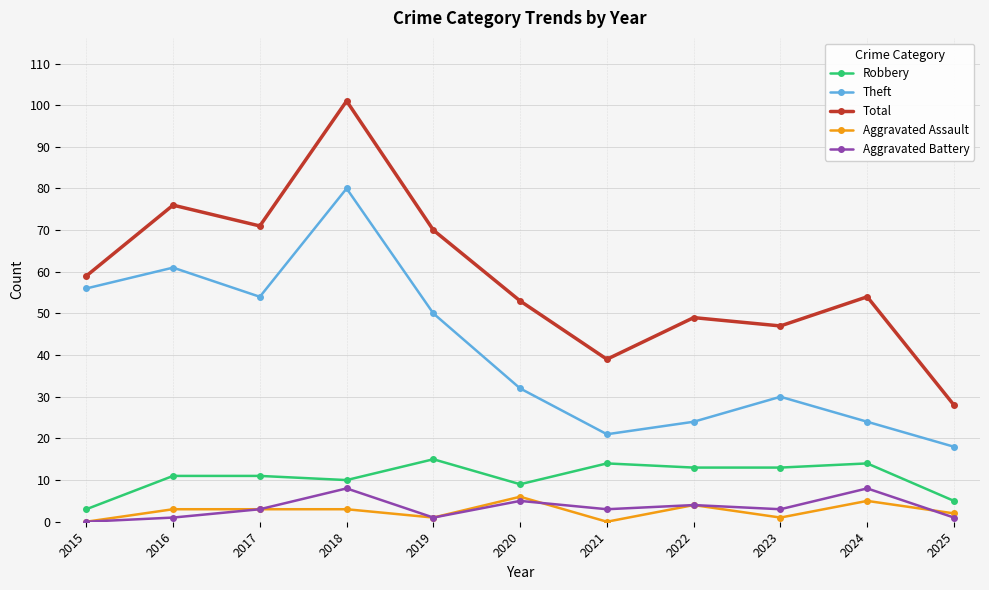

How many series are shown in this chart?

5